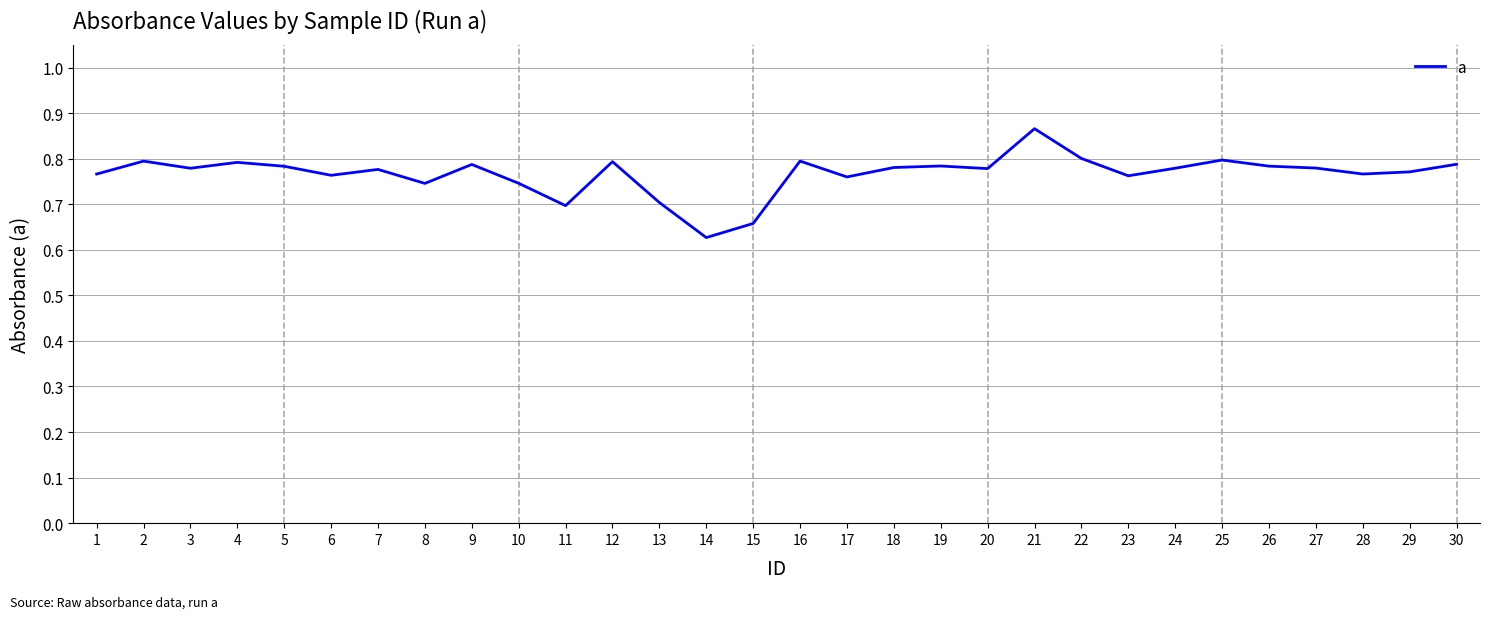

True or false: there are more than 2 points higher than both neighbors.

True